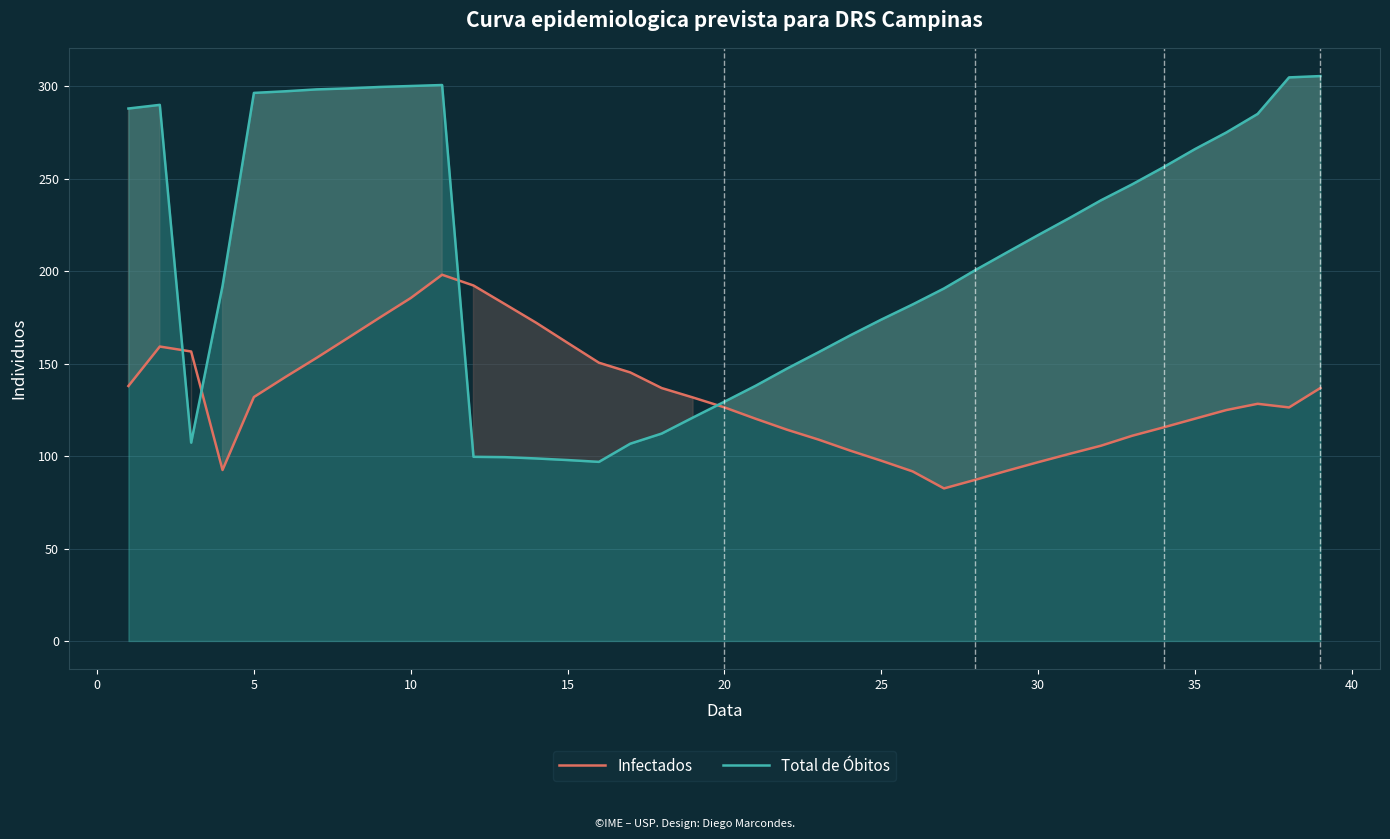

Does the chart have visible grid lines?

Yes